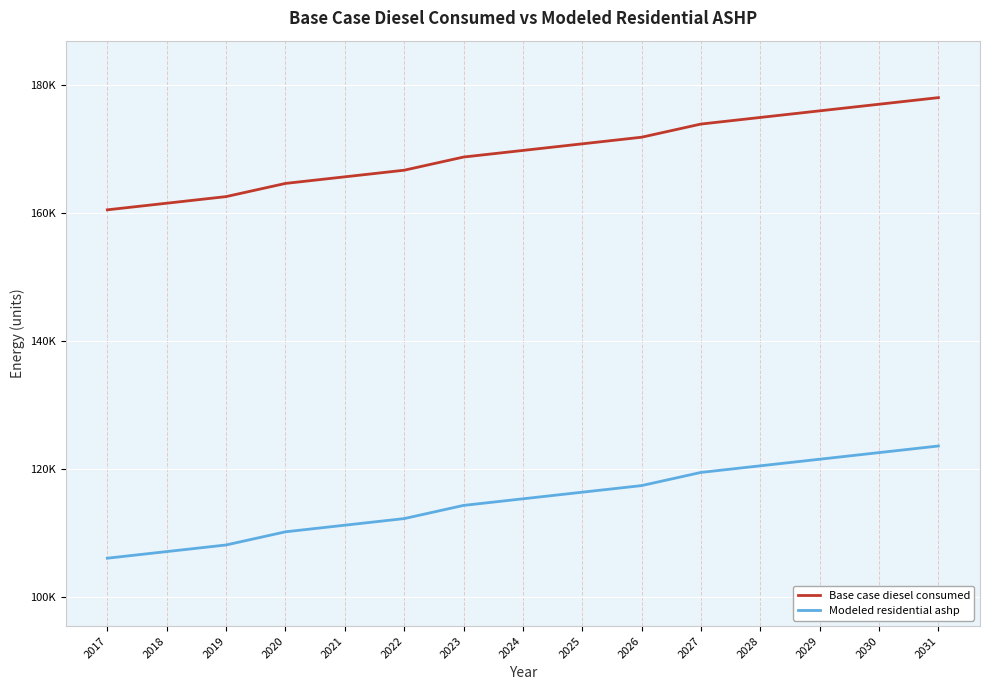

Which series changed the most between 2018 and 2021?

Base case diesel consumed